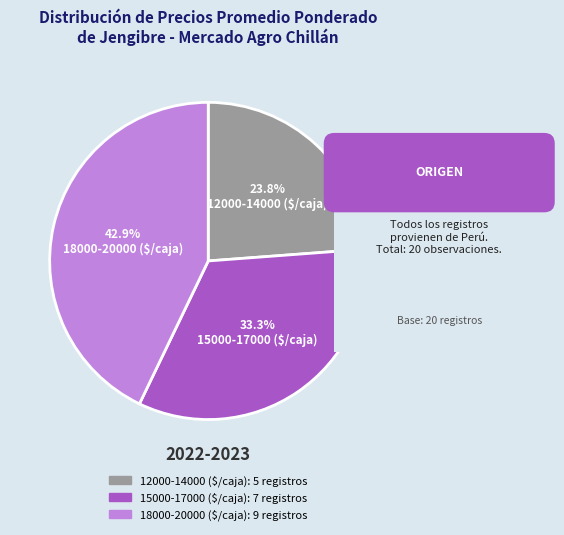

Does any single category account for the majority?

No